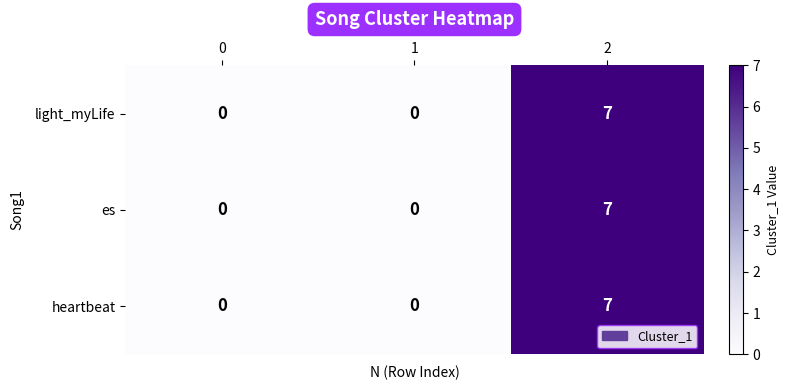

At which category is the sum across all series the highest?

2